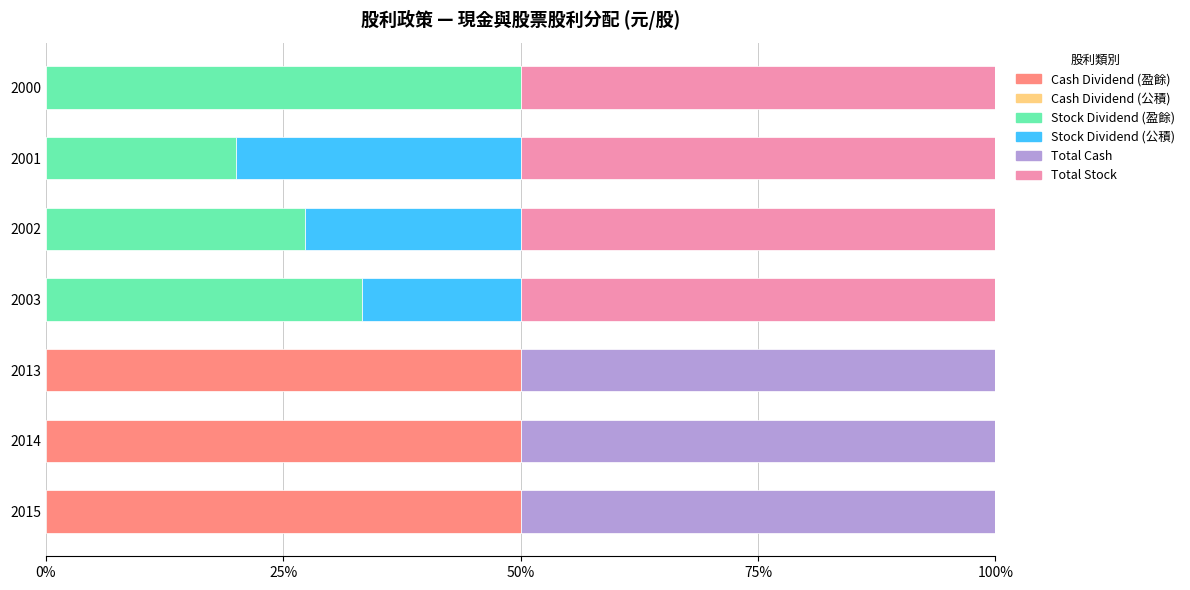

What is the total value across all series at 2001?

100.0